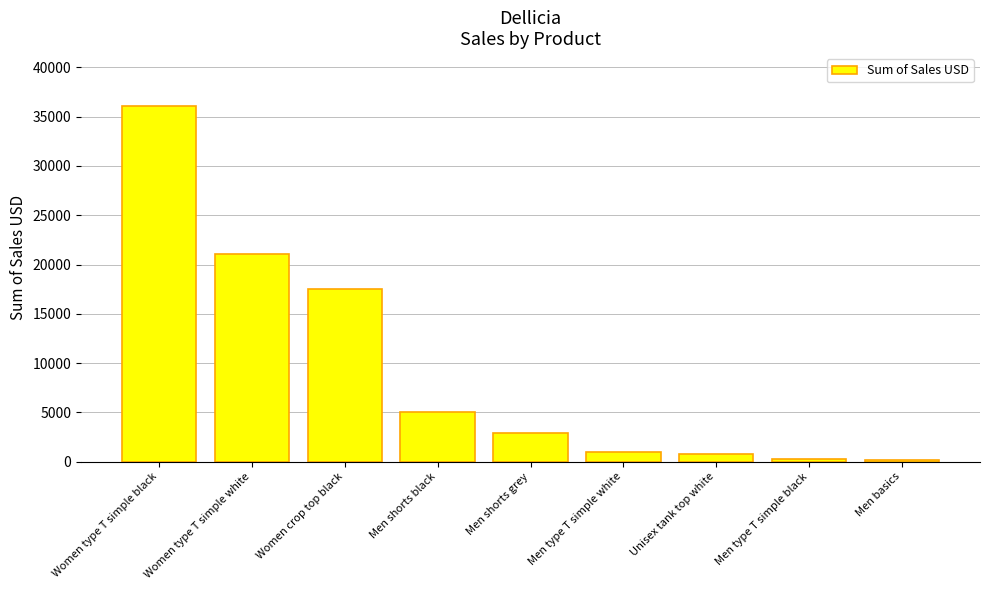

What is the maximum value shown in the chart?

36040